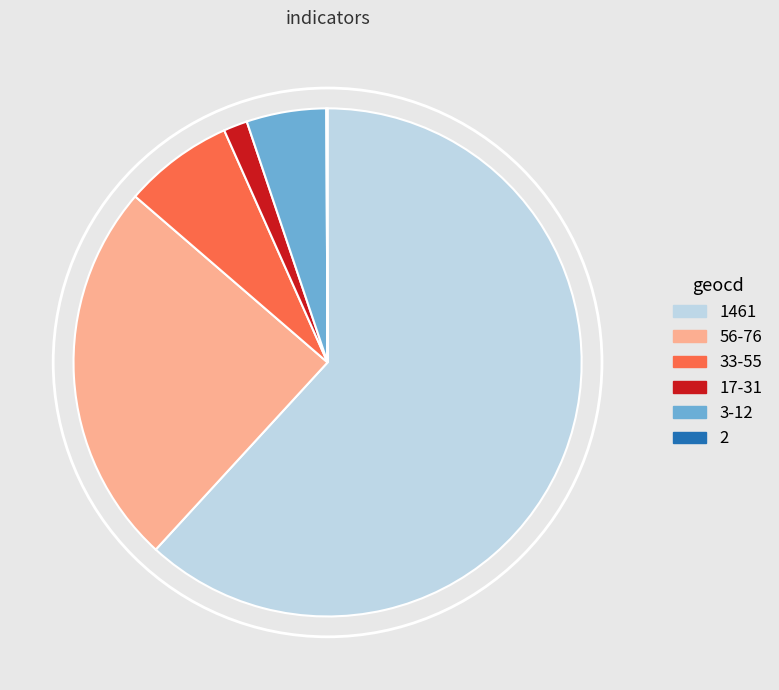

Does any single category account for the majority?

Yes